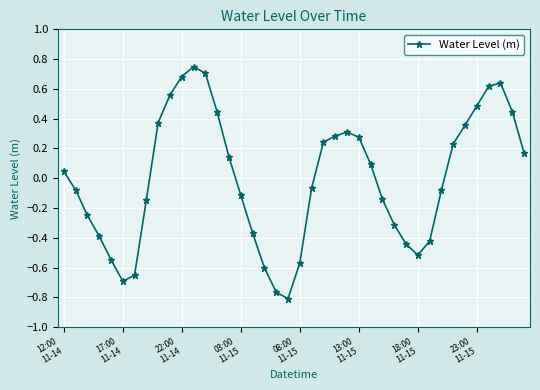

What is the difference between the second highest and minimum values?

1.5